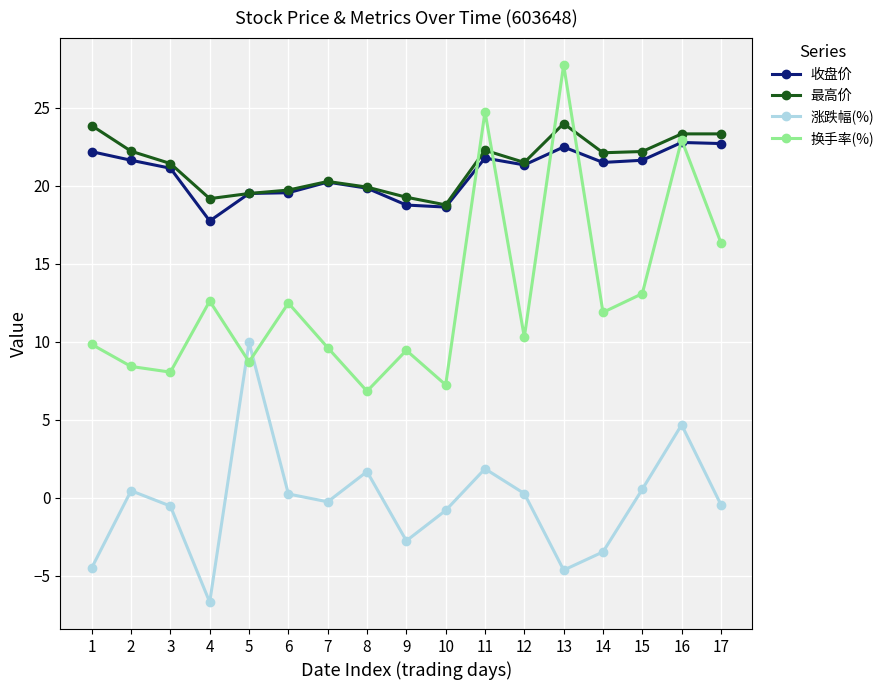

At which label does 收盘价 reach its minimum?

4